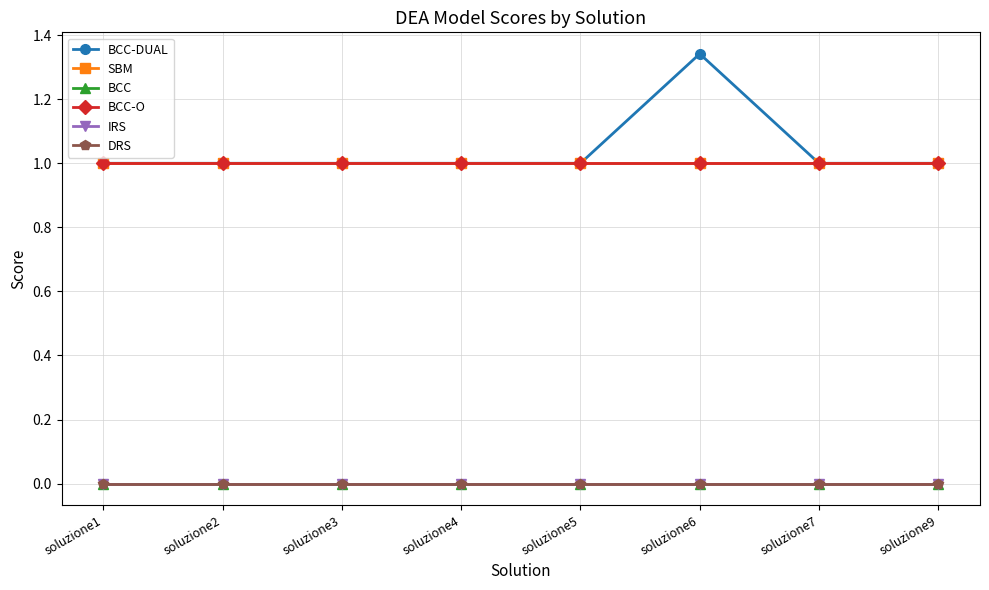

True or false: BCC-O has a value of 1.0 at soluzione5.

True